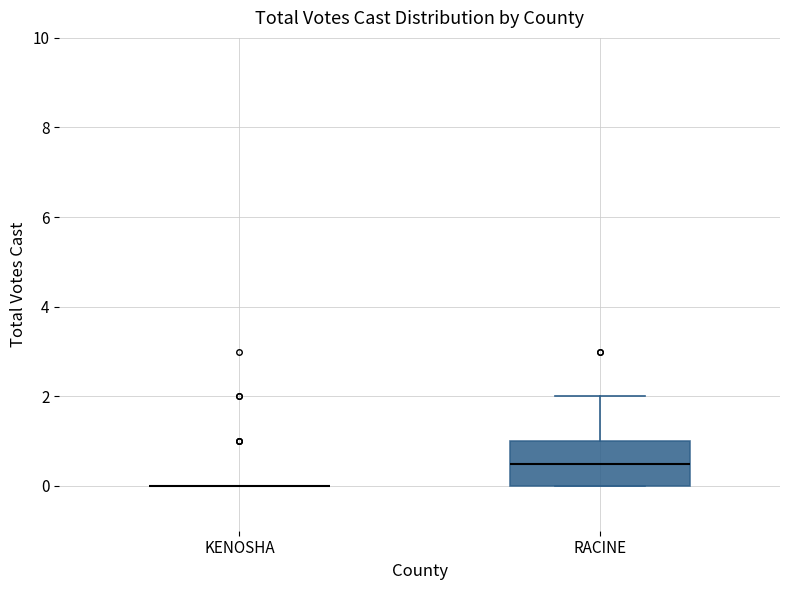

Comparing the boxes themselves (not the whiskers), which one is the tallest?

RACINE